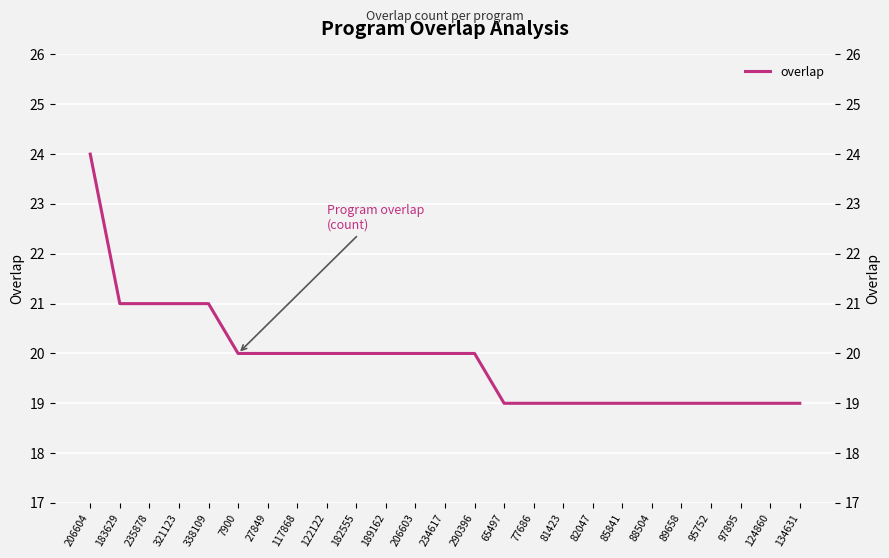

What is the value of the 20th point from the left?

19